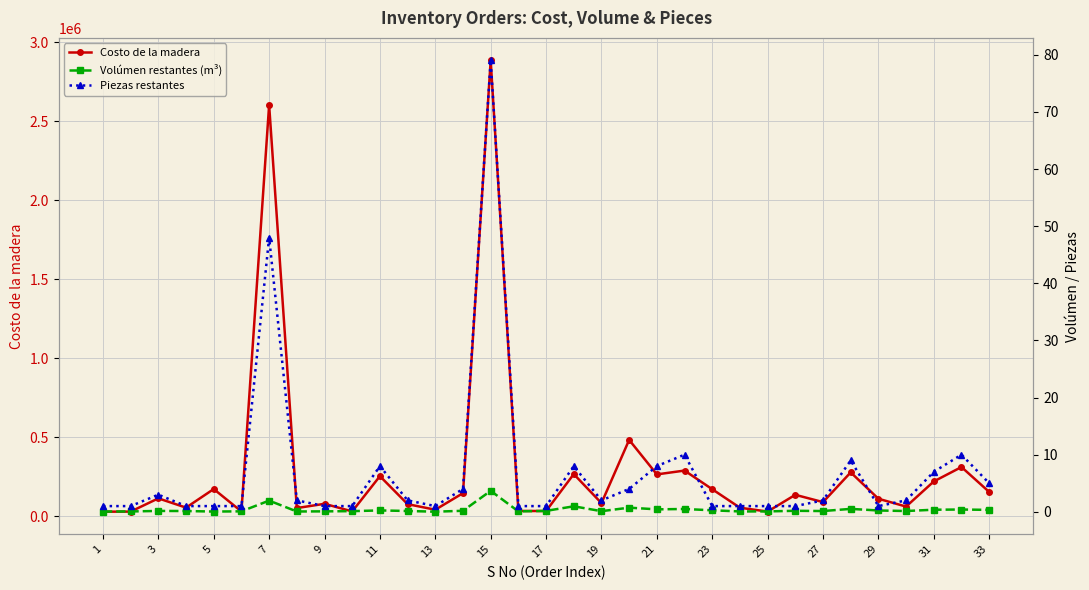

How many categories are shown in the chart?

33